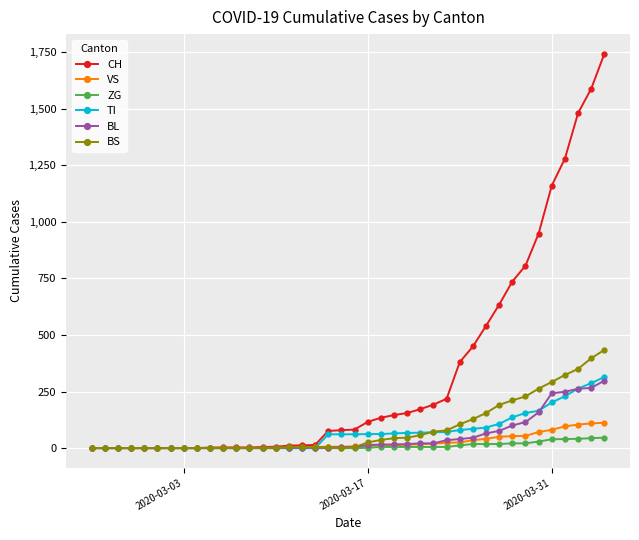

After their last crossing, which series has the higher values: VS or BL?

BL